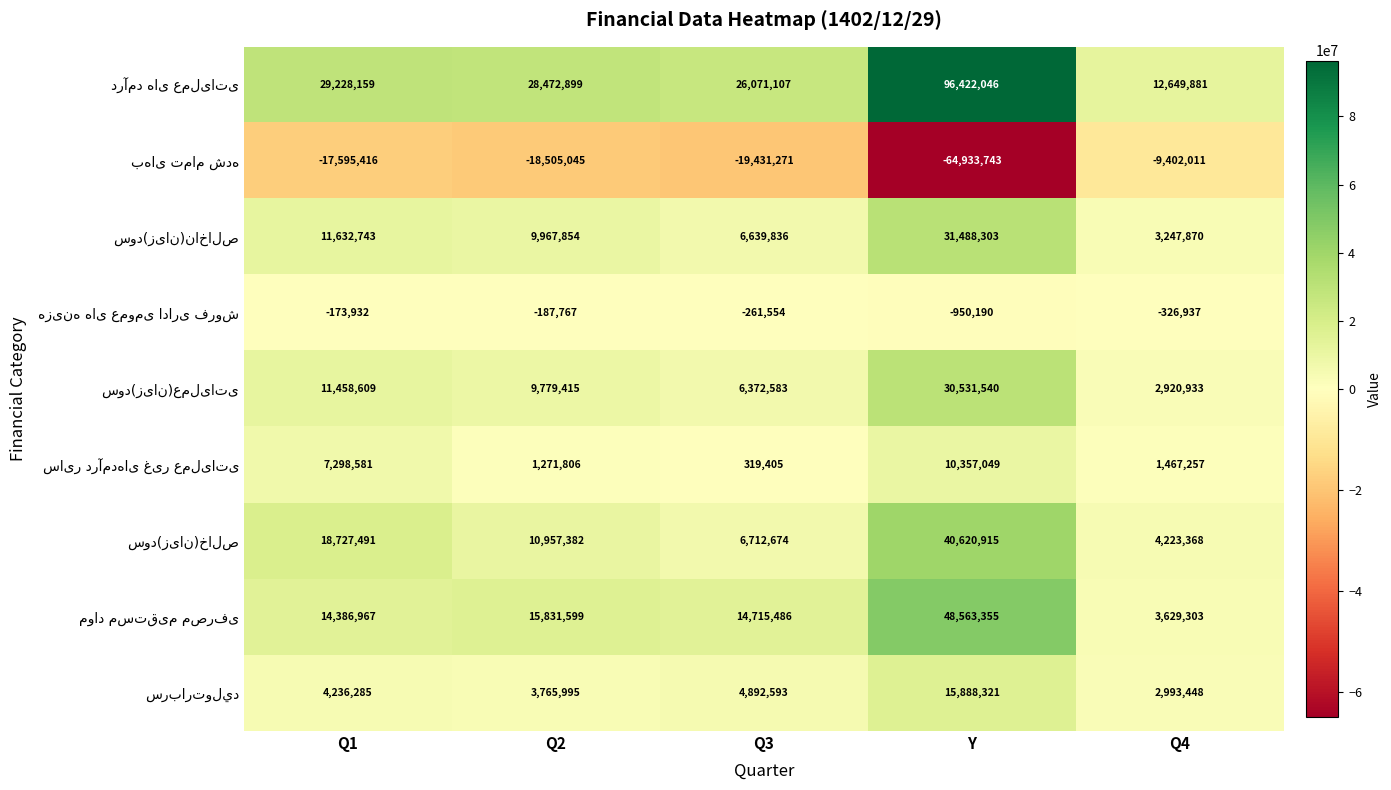

What is the greatest value displayed?

96422046